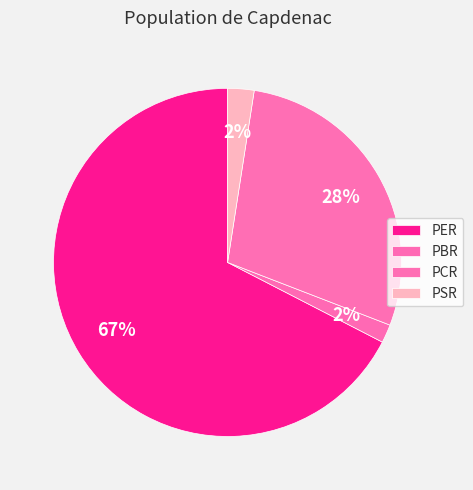

Which slice is the smallest?

PBR